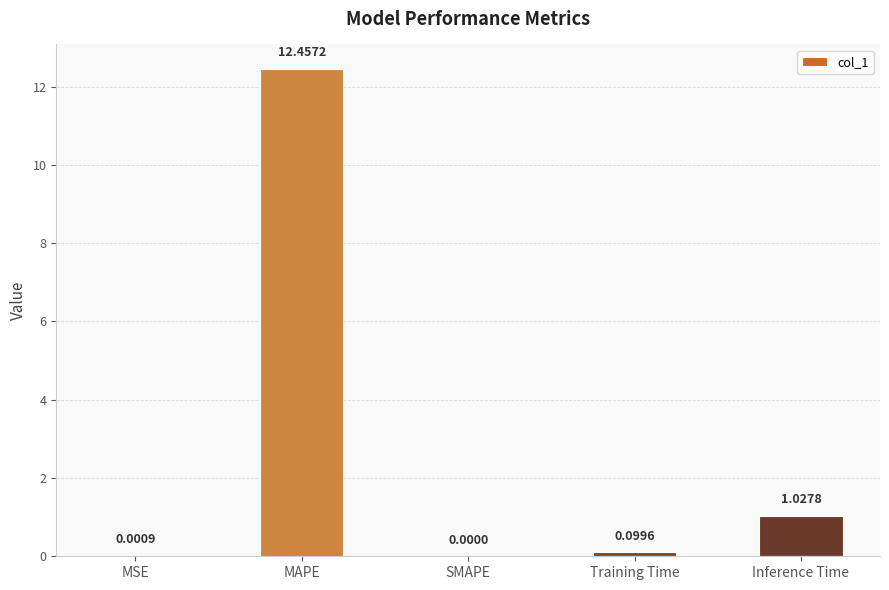

What is the sum of the values at MAPE and Inference Time?

13.5